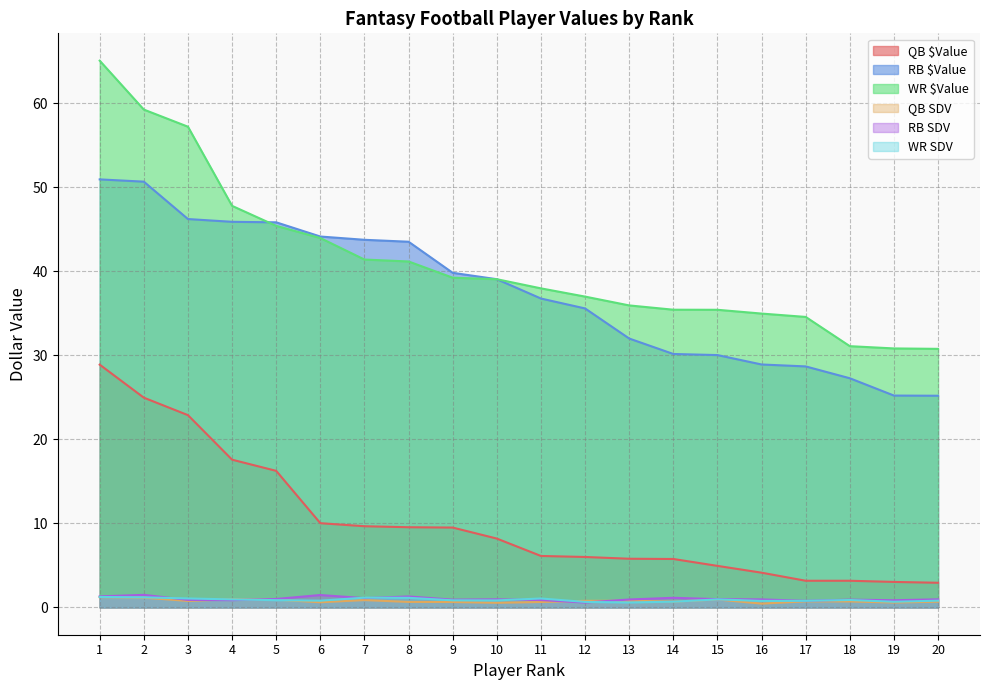

True or false: QB $Value and RB SDV cross at least once.

False